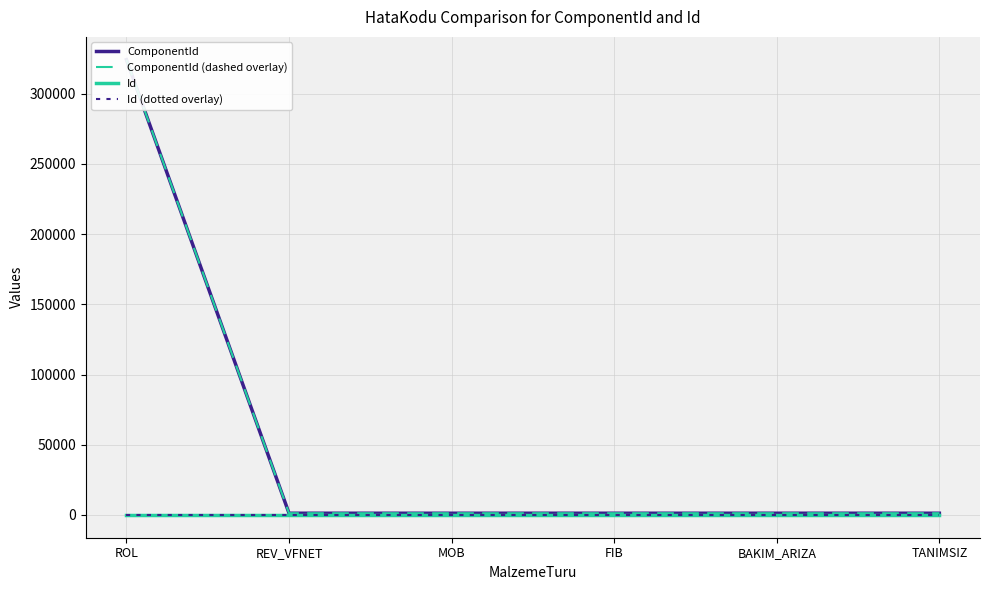

Between ROL and FIB, which series saw the biggest shift?

ComponentId